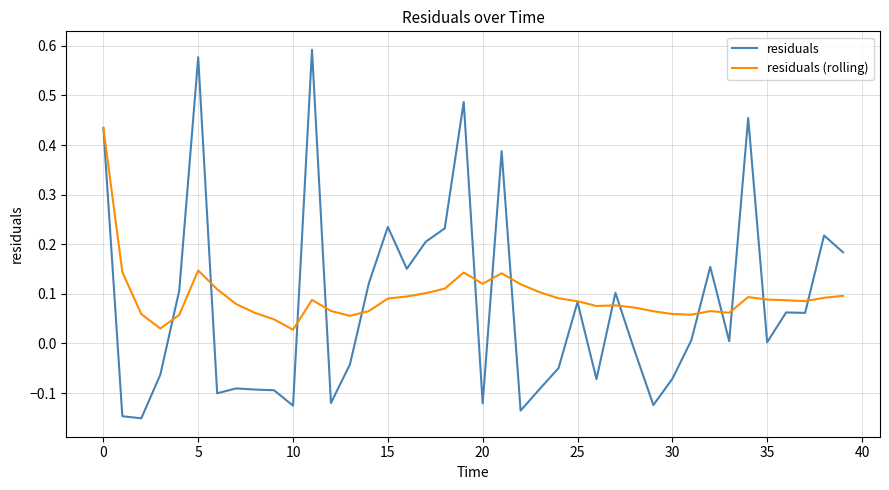

Which series has the largest range (max minus min)?

residuals